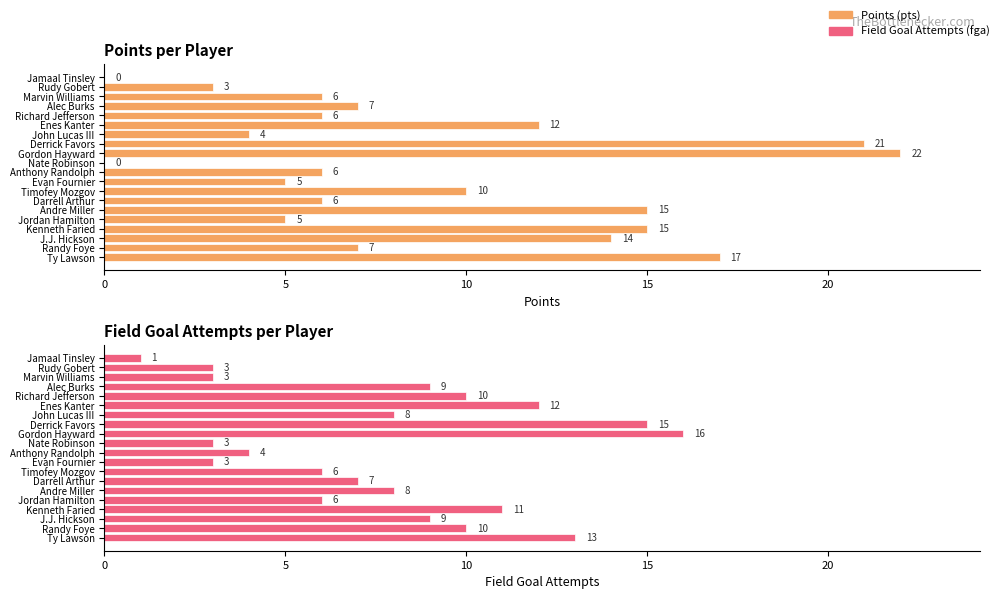

How many series are shown in this chart?

2